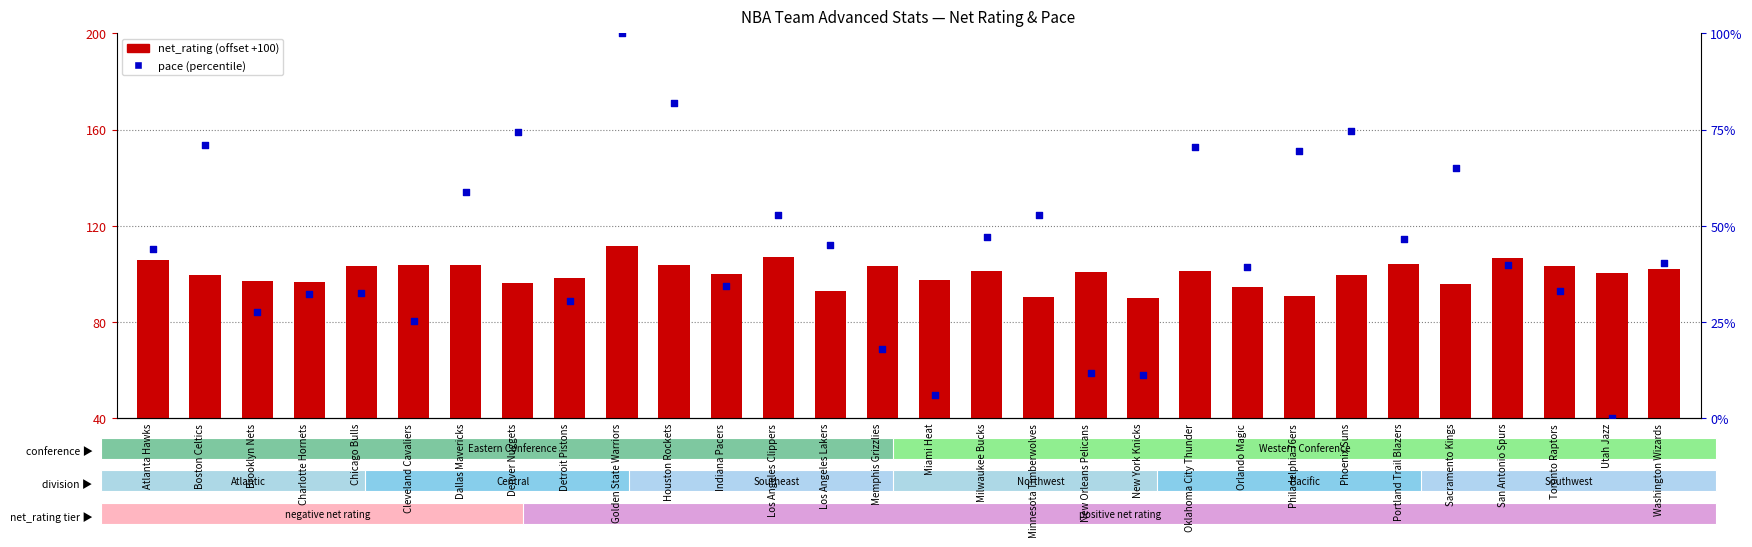

Which series reaches the minimum Y coordinate?

pace (percentile)